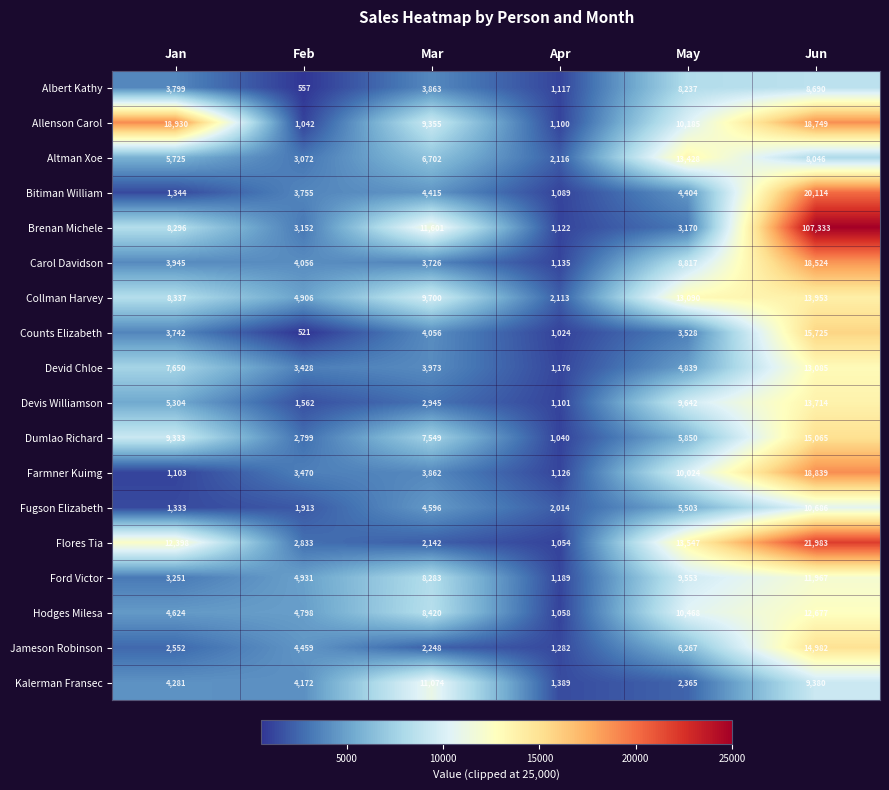

What is the smallest value displayed?

521